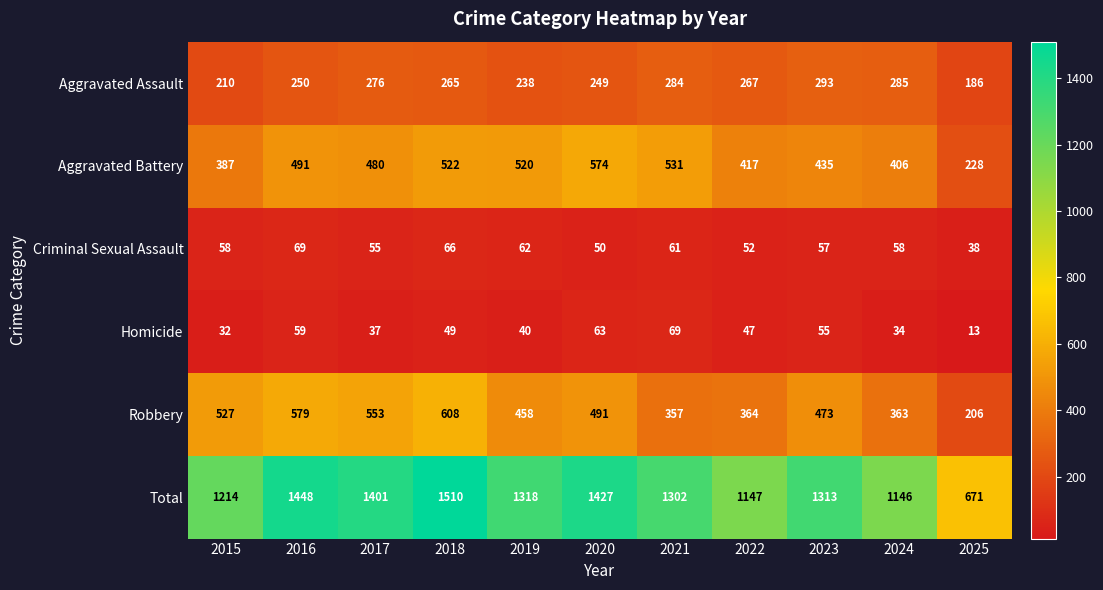

What is the total value across all series at 2015?

2428